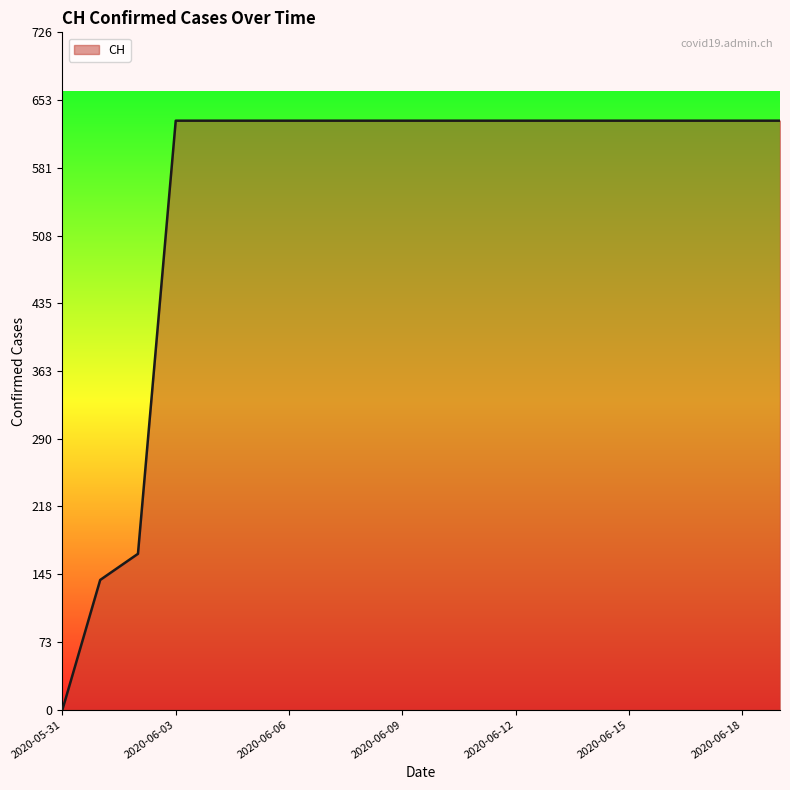

What is the difference between the maximum and minimum values?

631